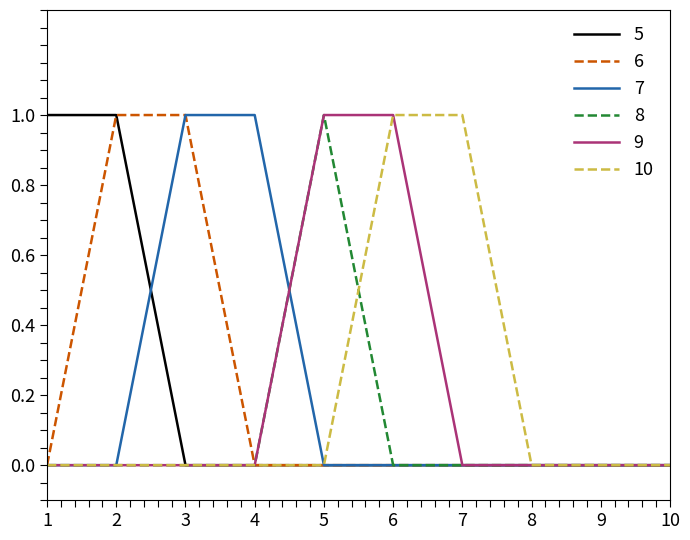

How many series are shown in this chart?

6